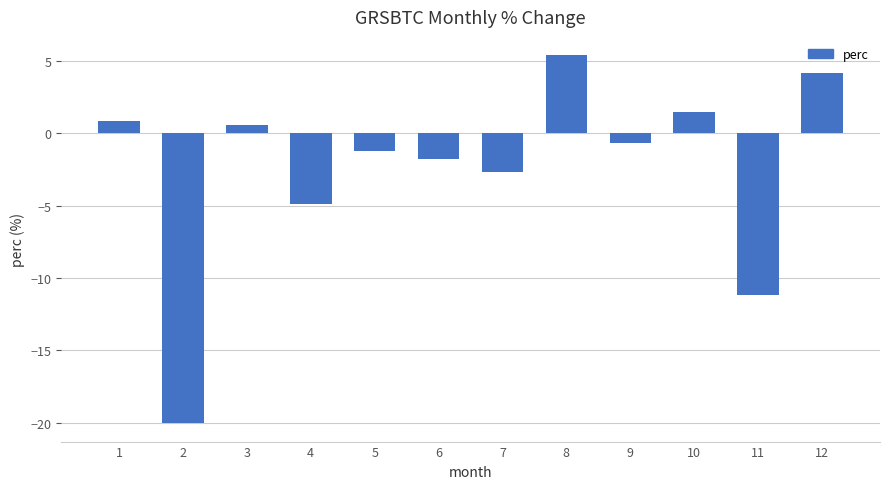

What is the value of the 6th bar from the left?

-1.8